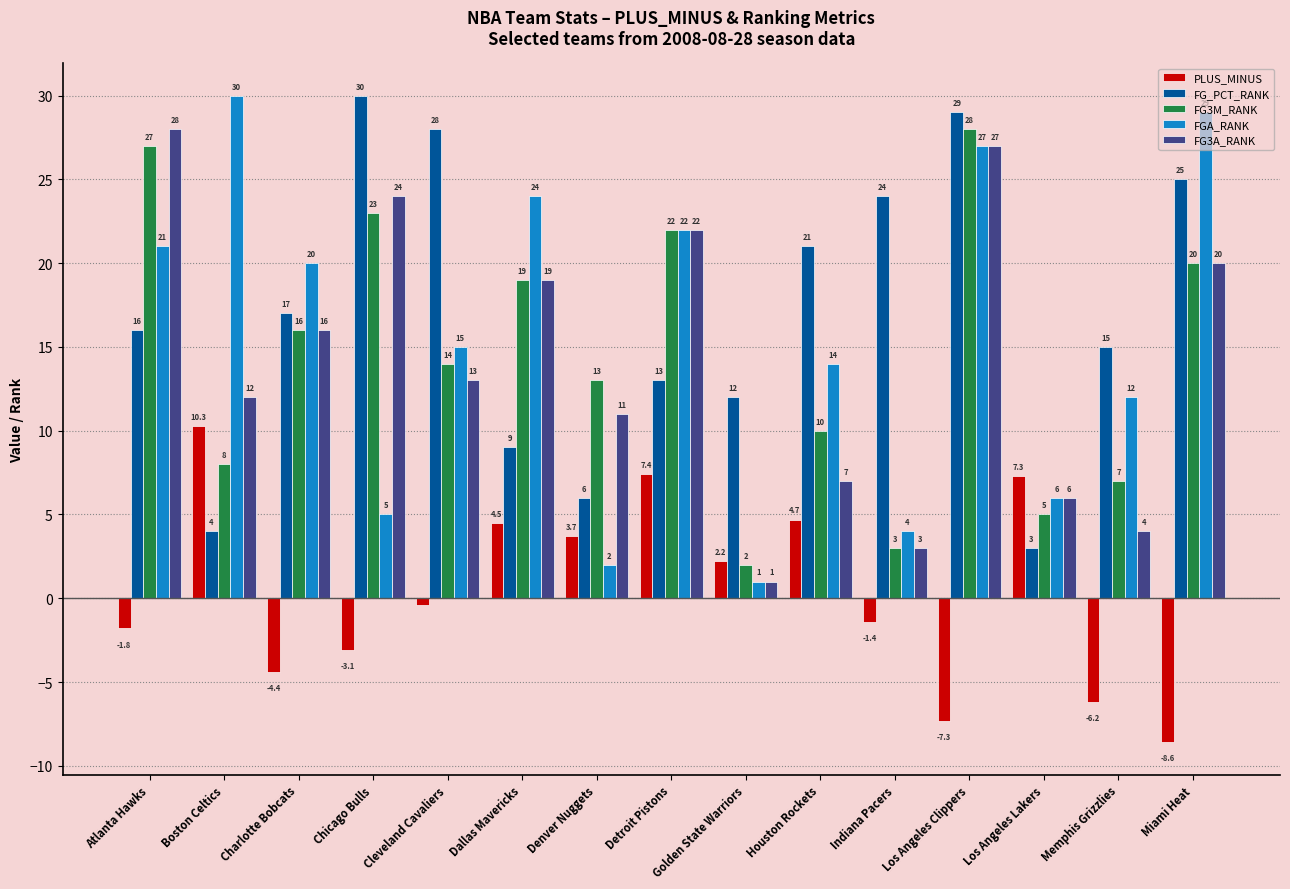

What is the sum of all FG_PCT_RANK values?

252.0